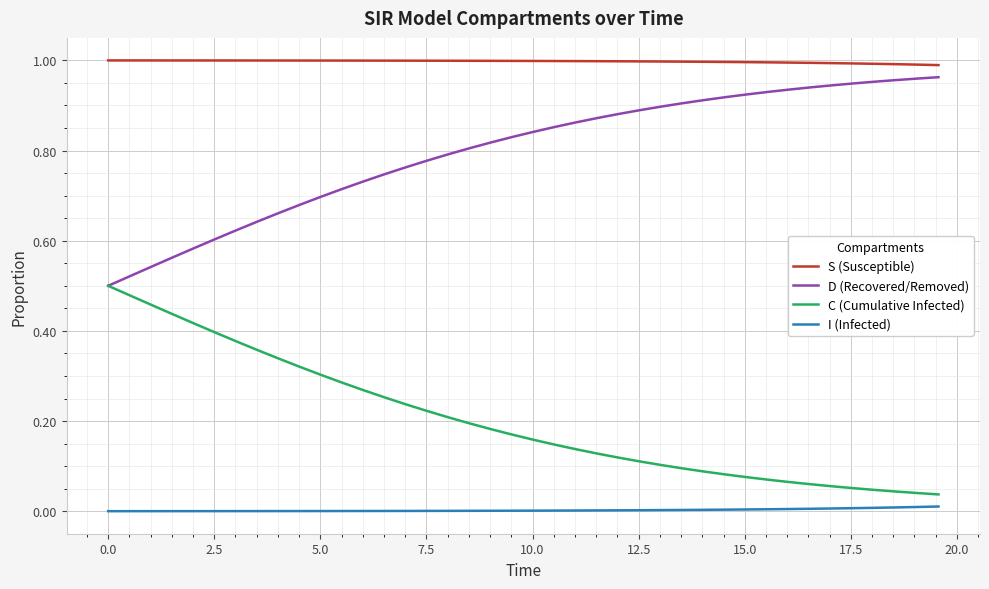

Which series has the largest total across all categories?

S (Susceptible)